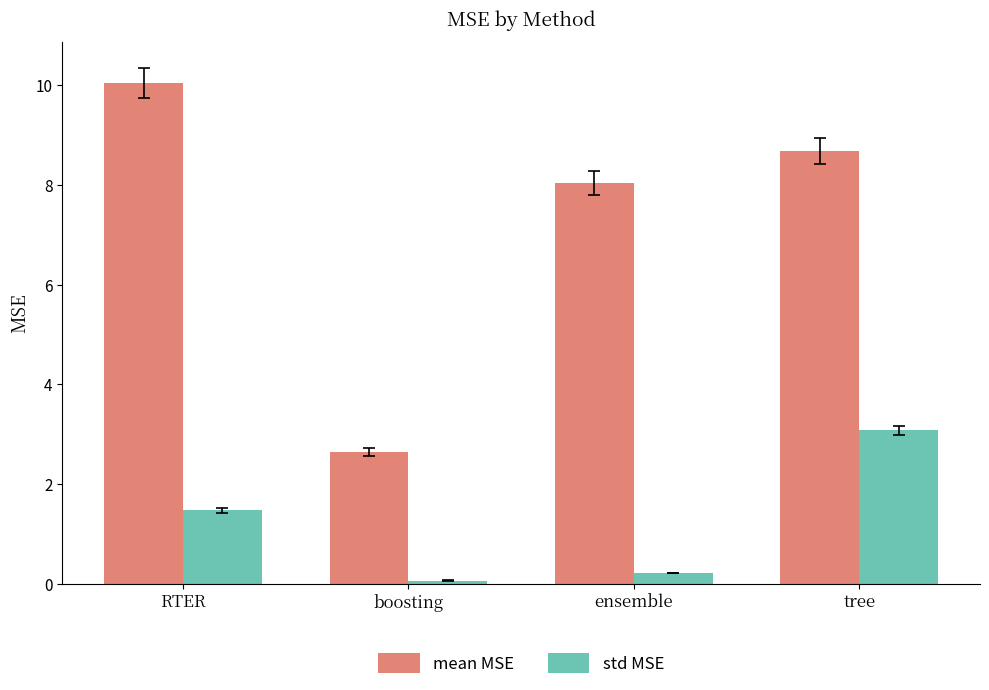

Rank the categories by mean MSE value from lowest to highest.

boosting, ensemble, tree, RTER